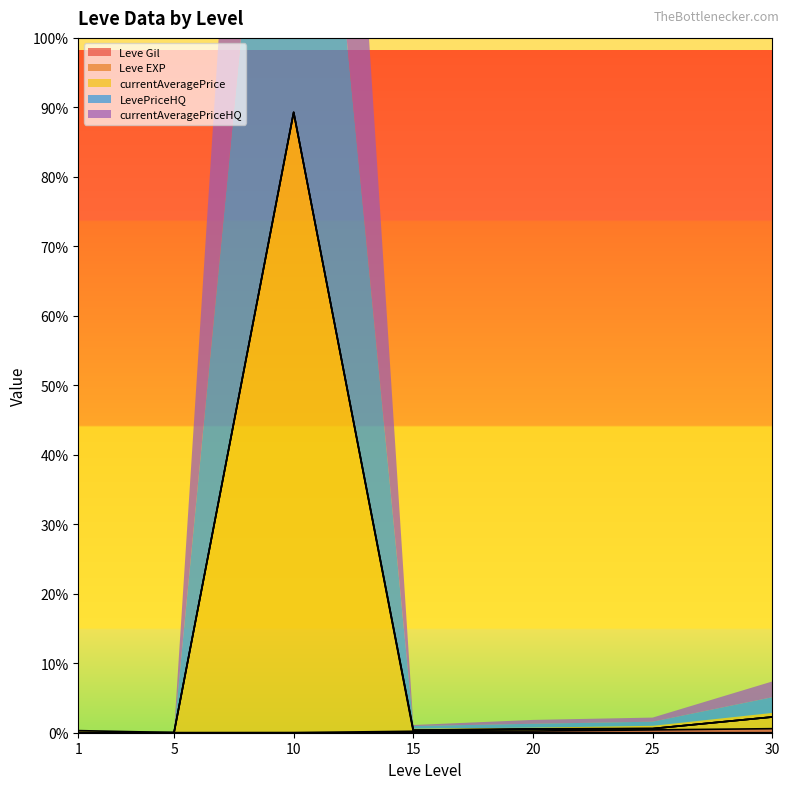

Where is Leve Gil nearest to the value 26190?

20